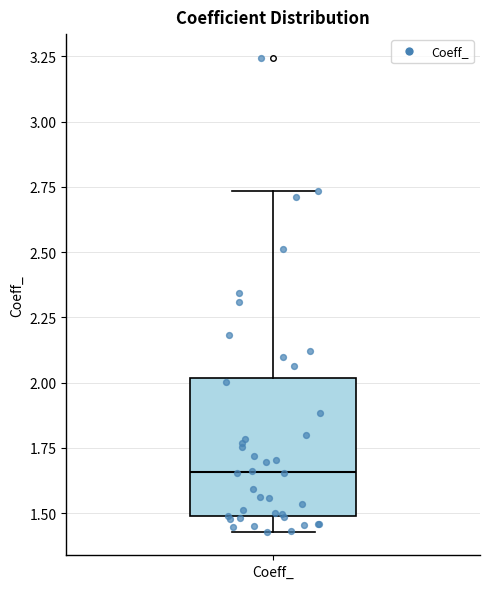

Transcribe this box plot: give where the median line is, the range the box spans, and where the two whiskers end, as read against the y-axis. The values are not printed on the chart, so give them approximately, as read against the axis.

median 1.65, box 1.50 to 2.00, whiskers 1.45 to 2.75